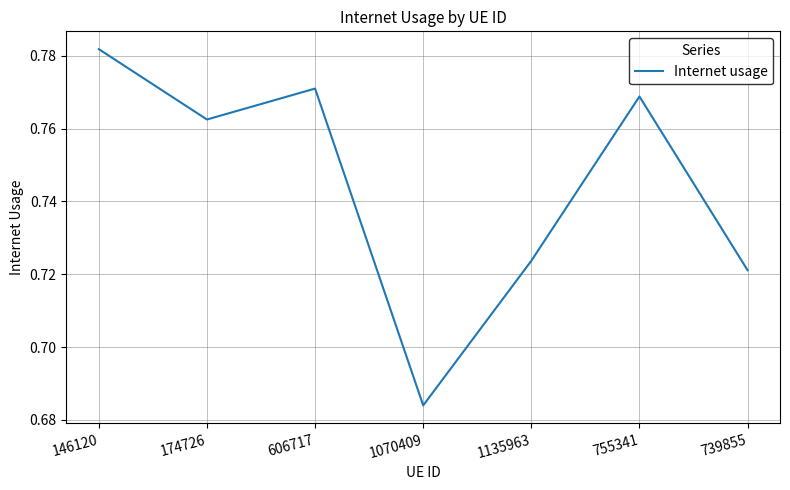

How many lines are shown in the chart?

1